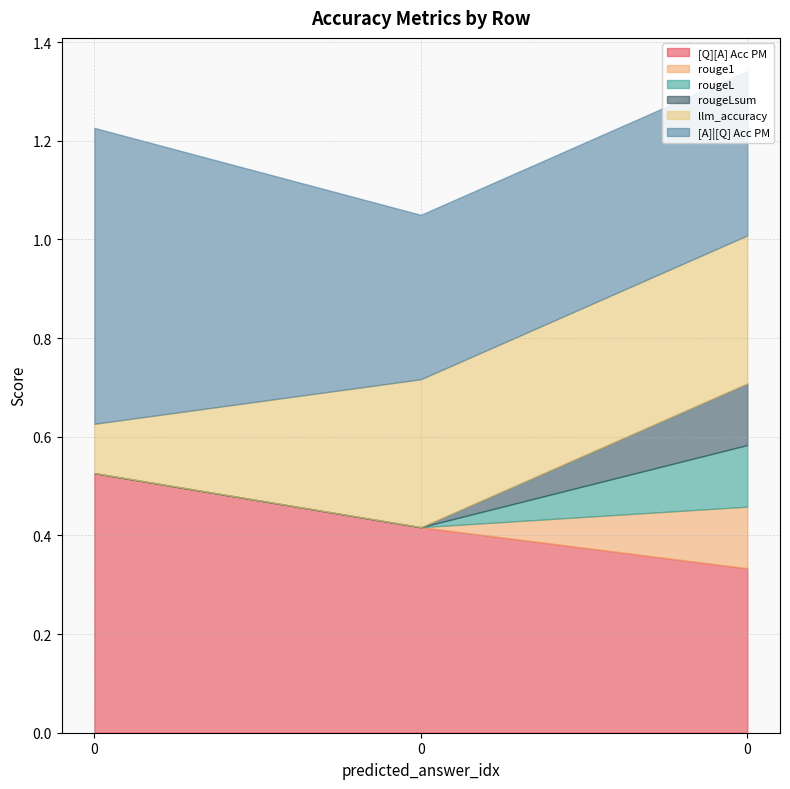

What is the sum of all [A]|[Q] Acc PM values?

1.3